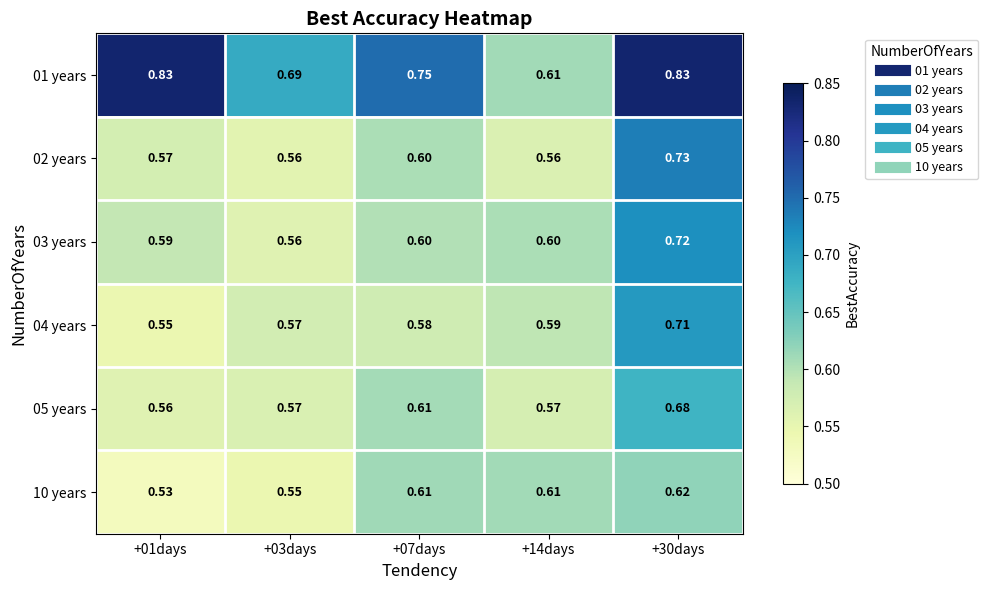

Is the value of 03 years at +14days greater than the value of 04 years at +14days?

Yes